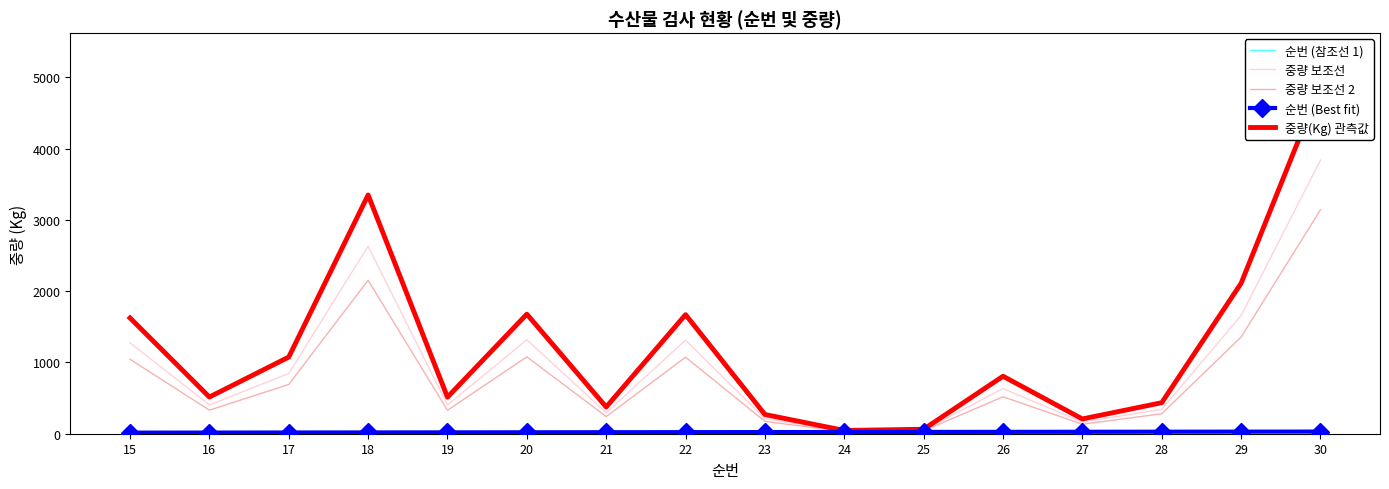

Rank the series at 25 from lowest to highest value.

순번 (참조선 1), 순번 (Best fit), 중량 보조선 2, 중량 보조선, 중량(Kg) 관측값